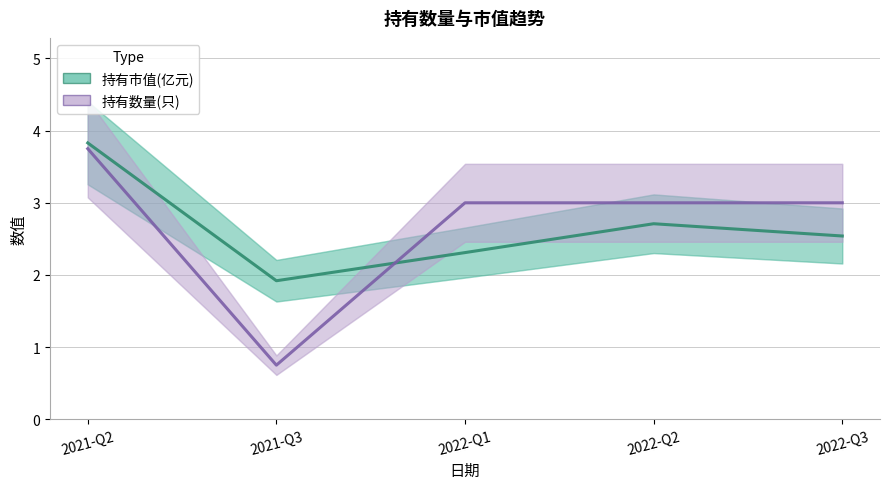

Between which two adjacent categories do 持有数量(只) and 持有市值(亿元) first intersect?

2021-Q3 and 2022-Q1